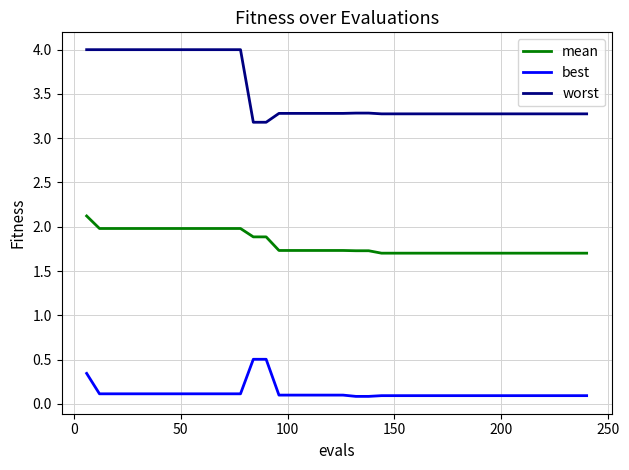

Which series has the widest spread of values?

worst